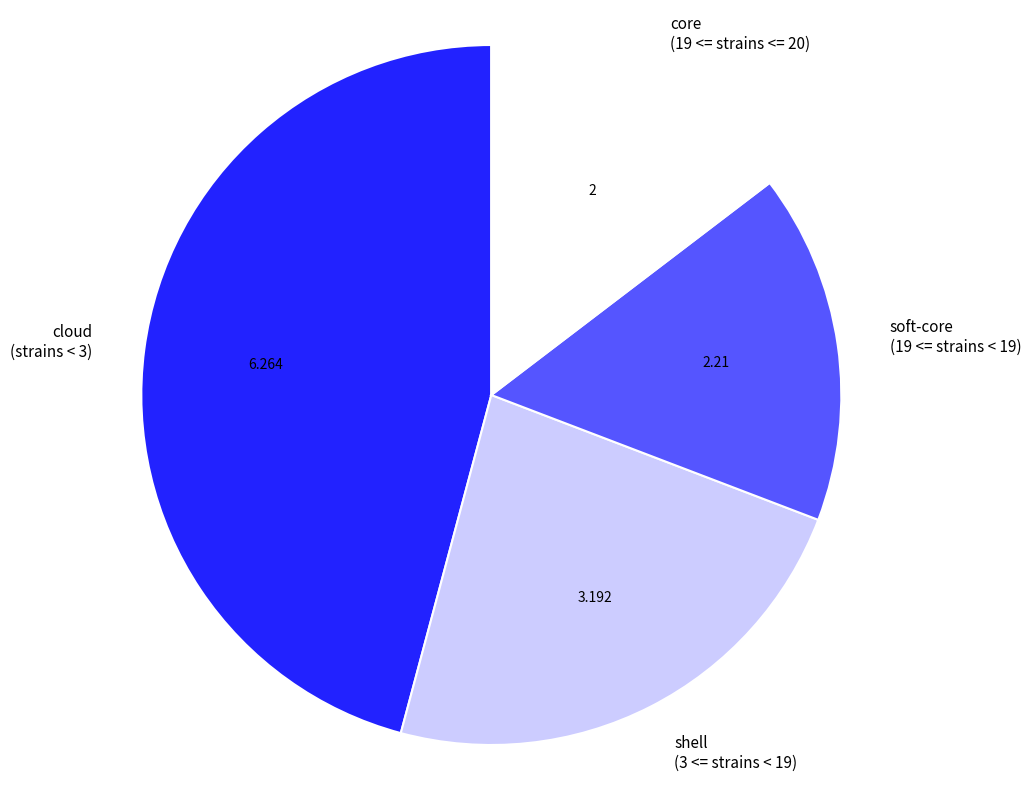

Is there a majority slice in this chart?

No